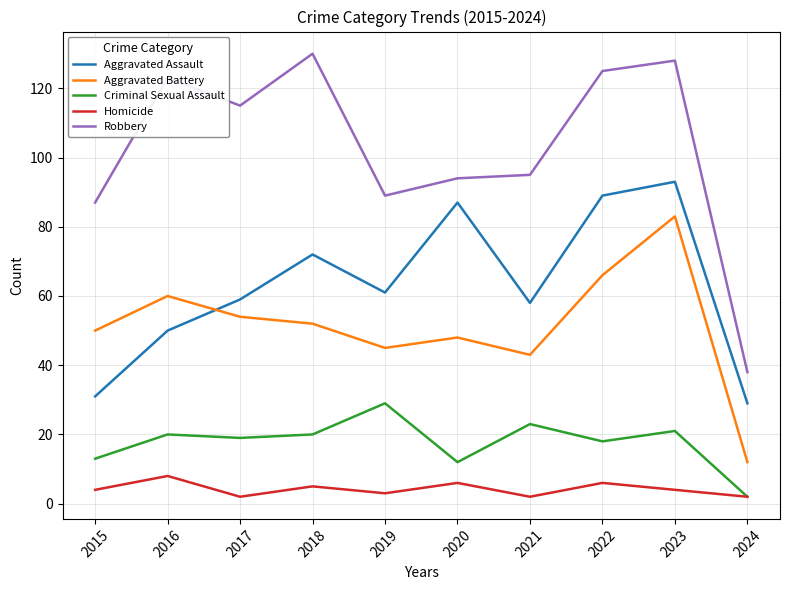

Which series has the largest range (max minus min)?

Robbery